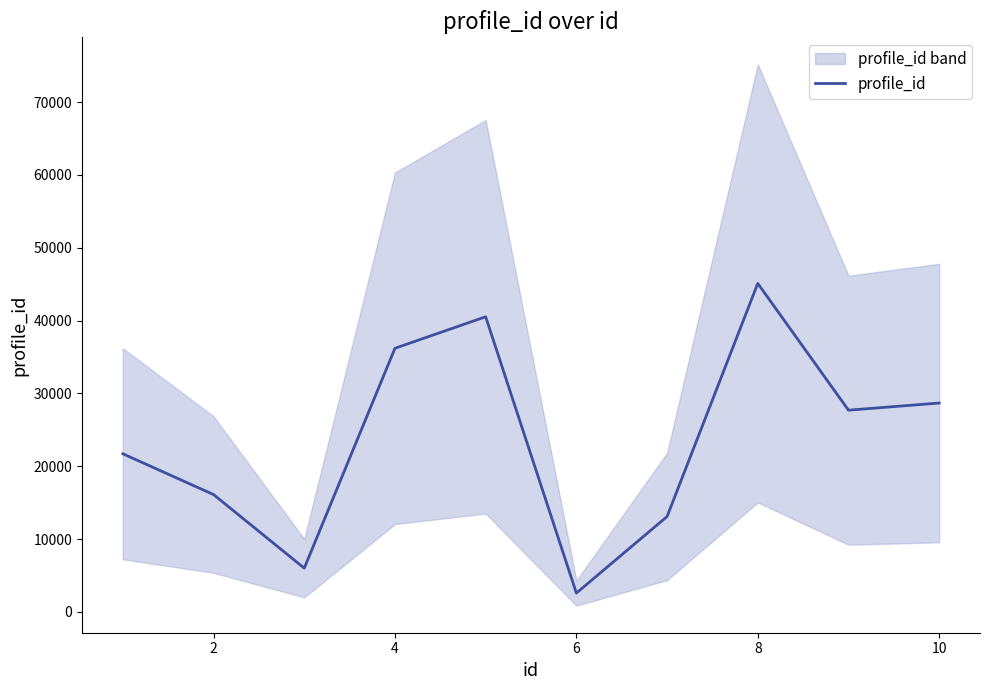

Reading left to right, what are all the values shown in this chart?

21716.4	16115.4	6011.4	36198.0	40526.4	2589.0	13098.6	45105.0	27700.2	28680.6